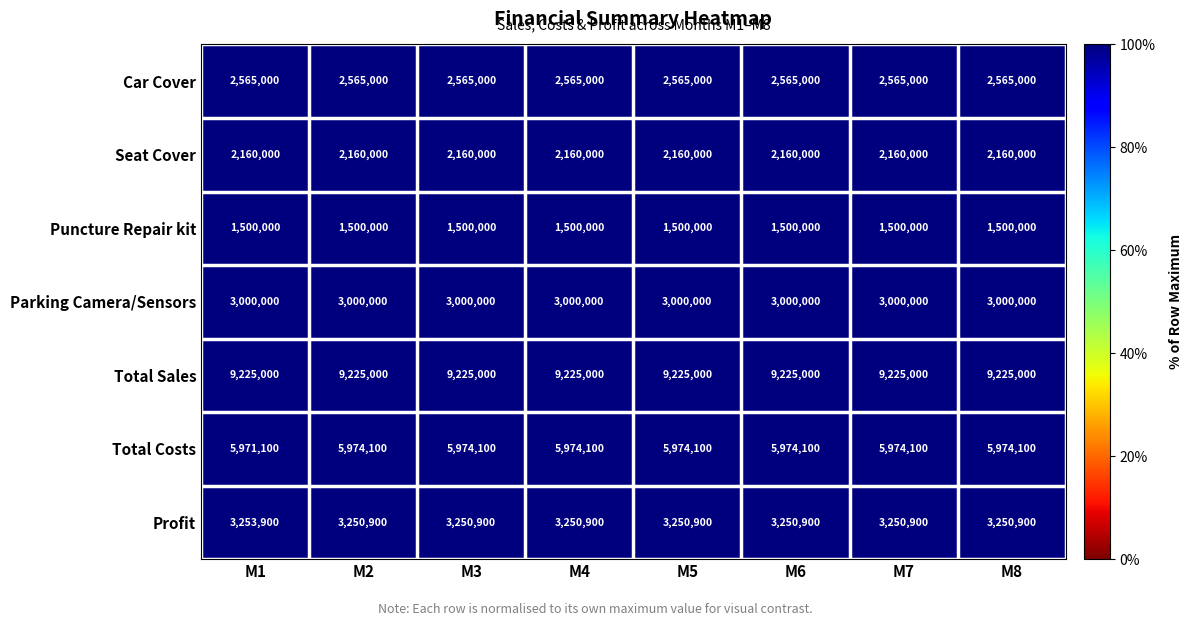

List the series in order of their peak value, highest first.

Total Sales, Total Costs, Profit, Parking Camera/Sensors, Car Cover, Seat Cover, Puncture Repair kit